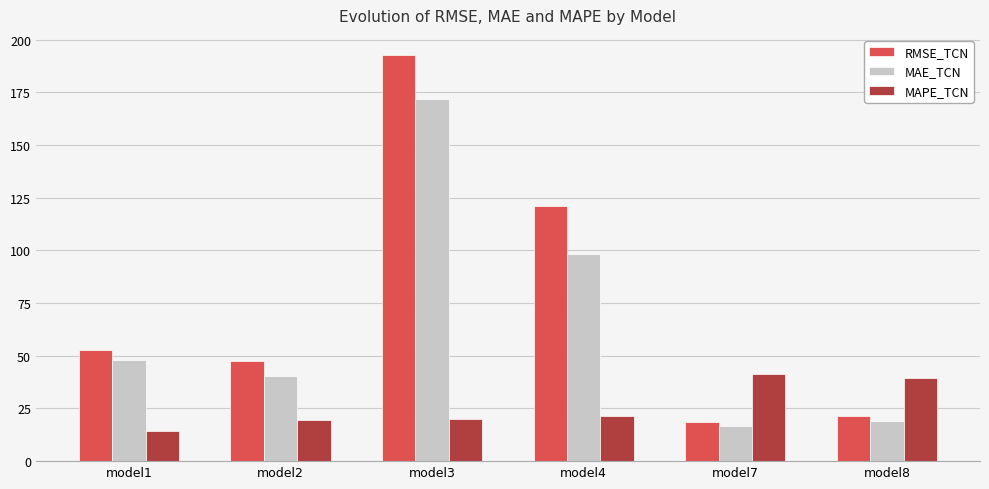

Where is RMSE_TCN nearest to the value 105?

model4